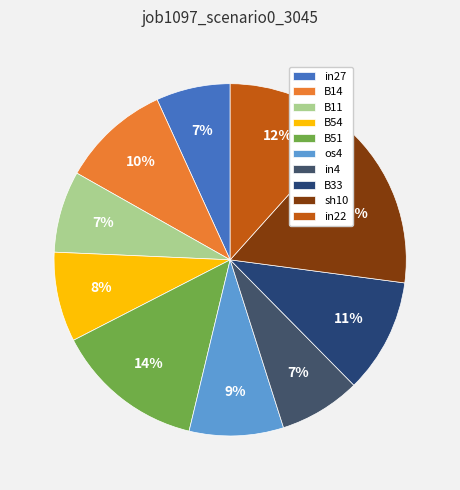

What is the smallest slice in the pie chart?

in27